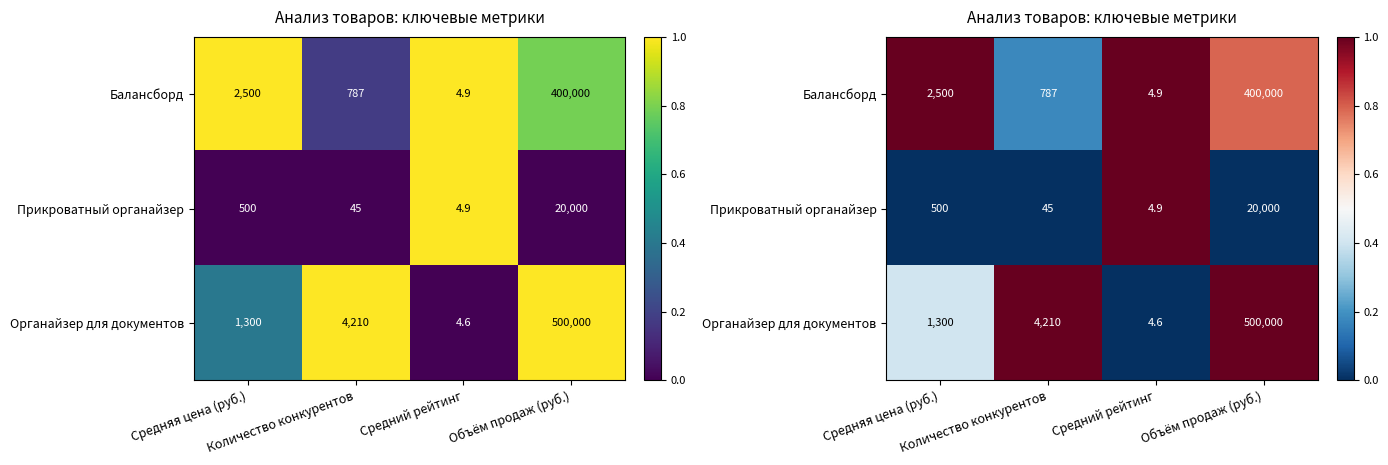

Which series has the widest spread of values?

Органайзер для документов